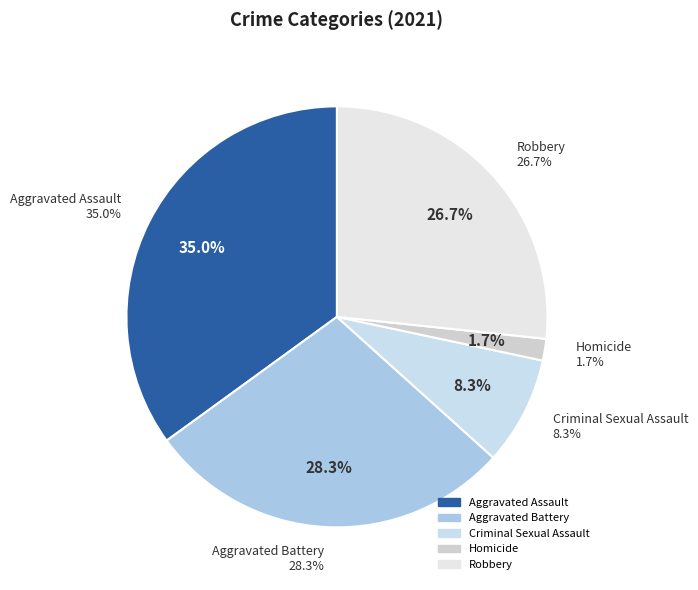

Rank the categories by value from highest to lowest.

Aggravated Assault, Aggravated Battery, Robbery, Criminal Sexual Assault, Homicide